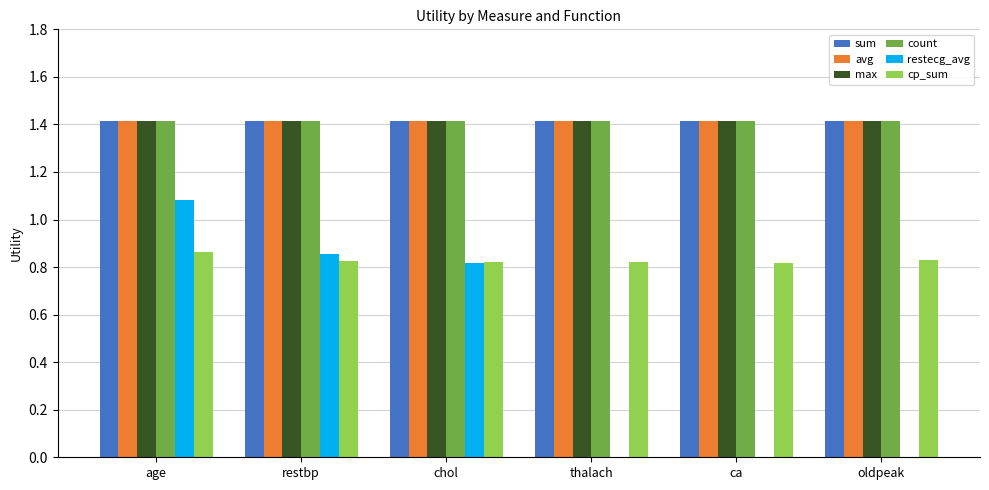

Are the bars horizontal?

No